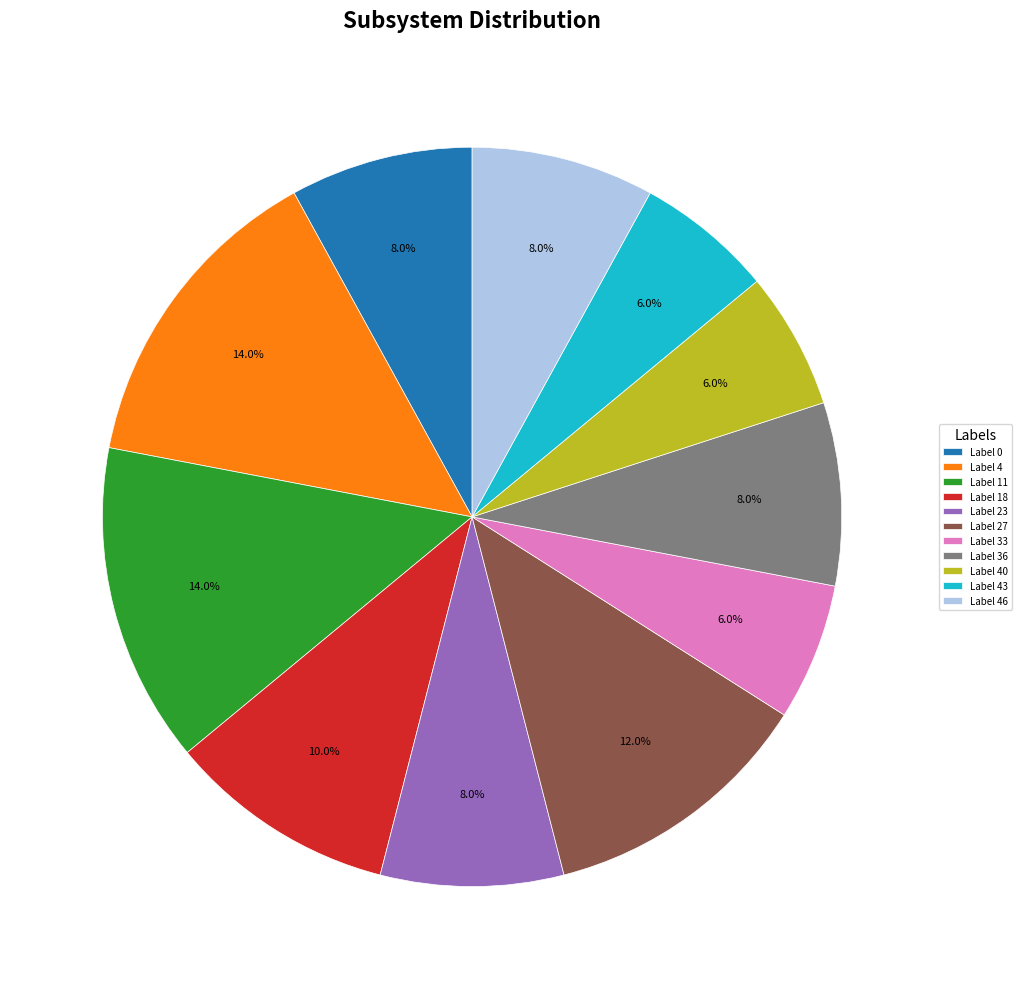

Count the number of slices in the pie.

11